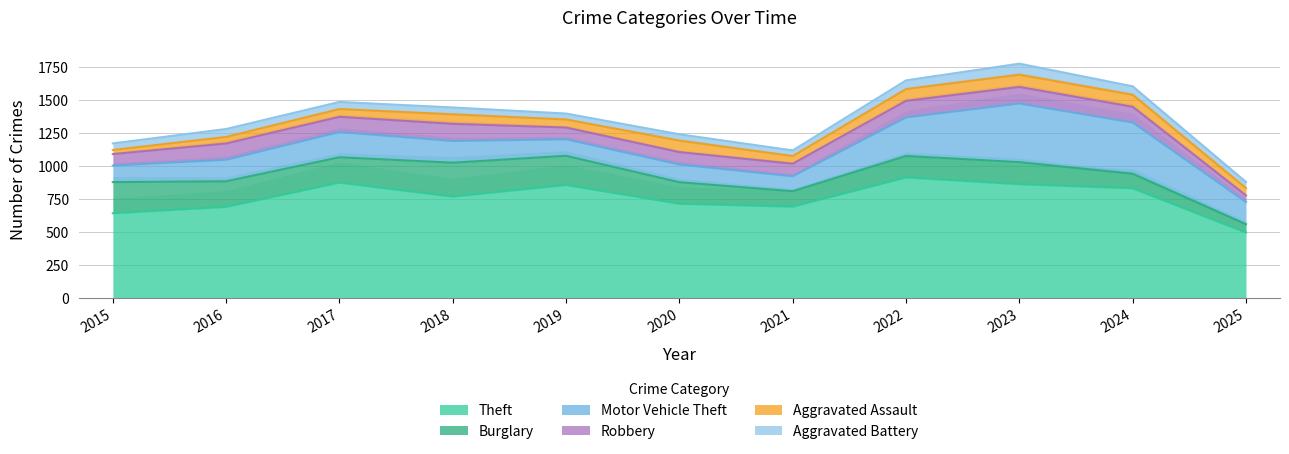

Which series changed the most between 2015 and 2022?

Theft